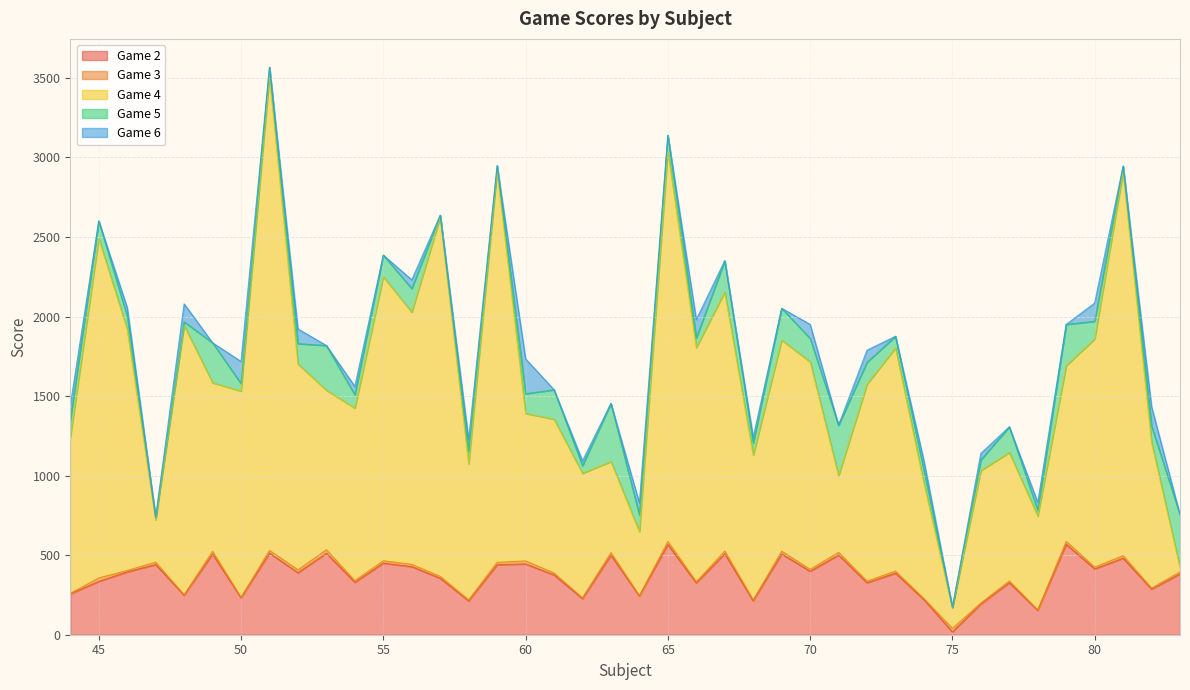

What is the sum of the Game 2 values at 57 and 44?

612